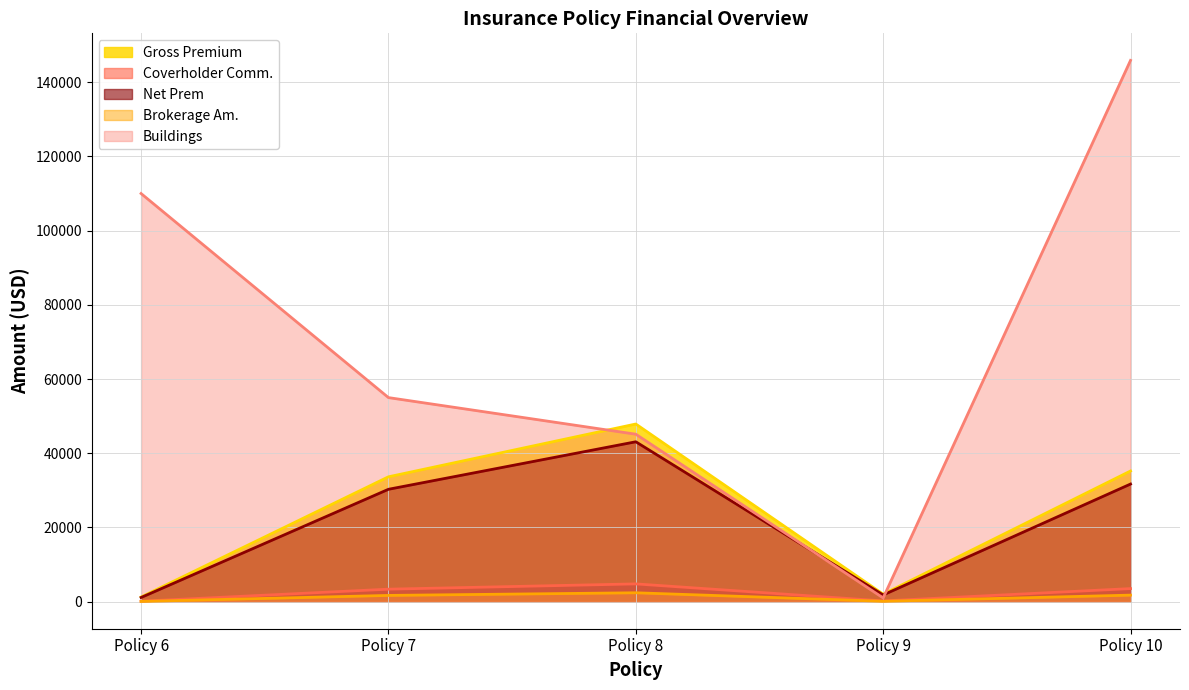

True or false: Net Prem line has a value of 670.7 at Policy 9.

False